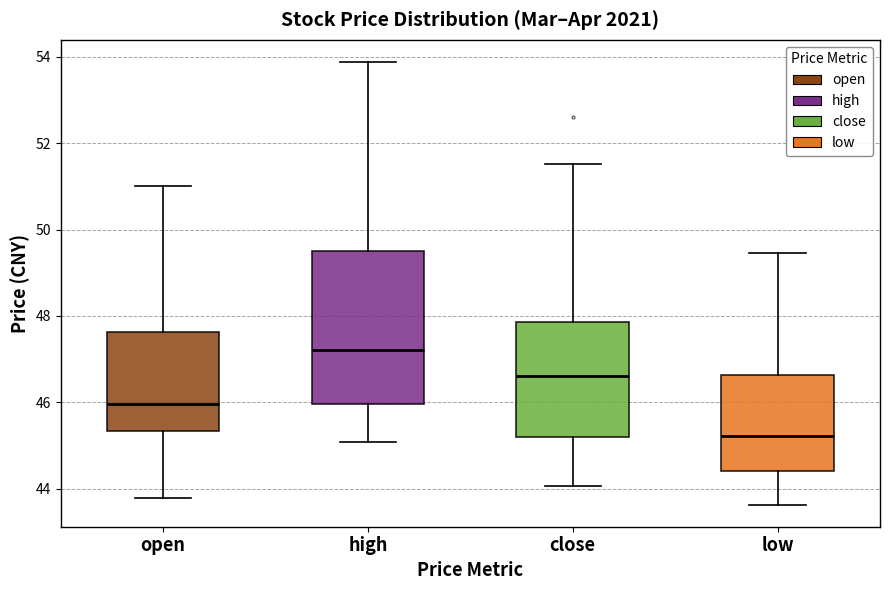

Which box's median line is the highest?

high